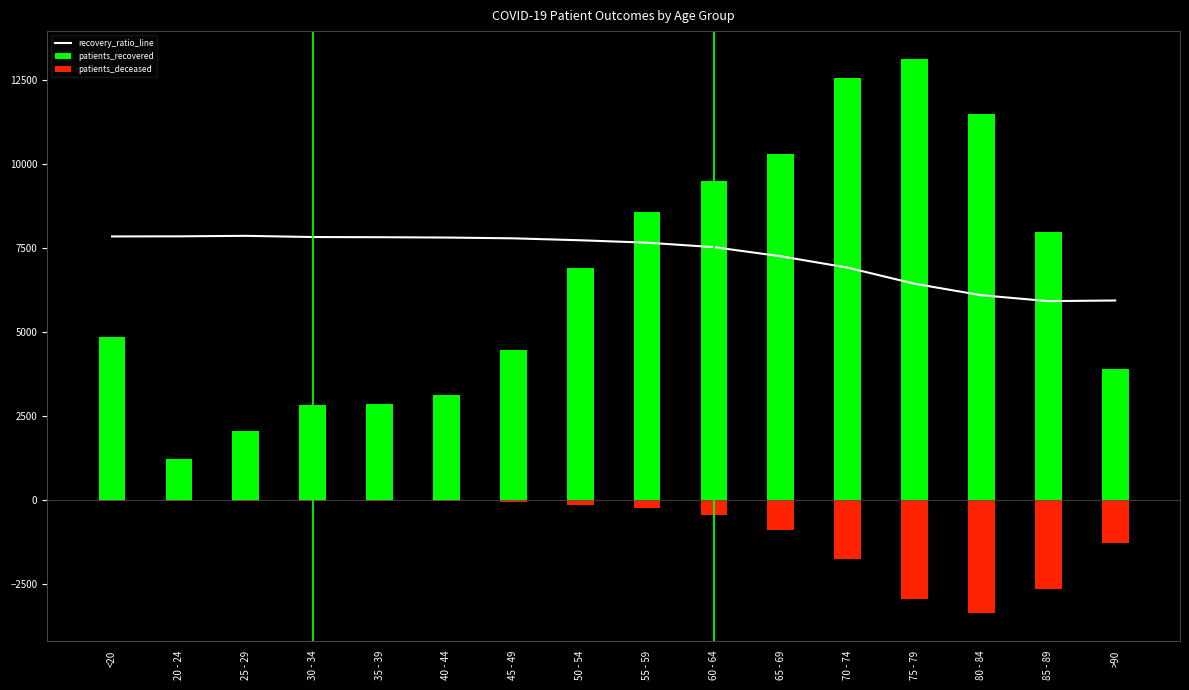

Read the recovery_ratio_line value at 80 - 84.

6102.5